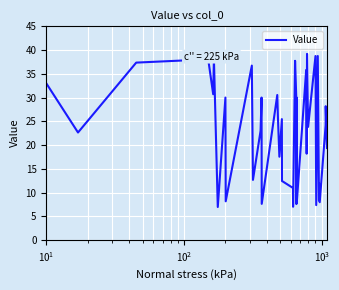

What is the minimum value shown in the chart?

7.0